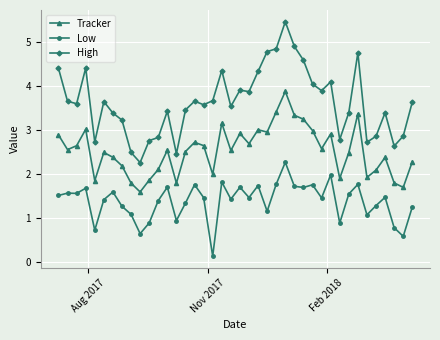

What is the value of the Low point at the 17th from the left?

1.5